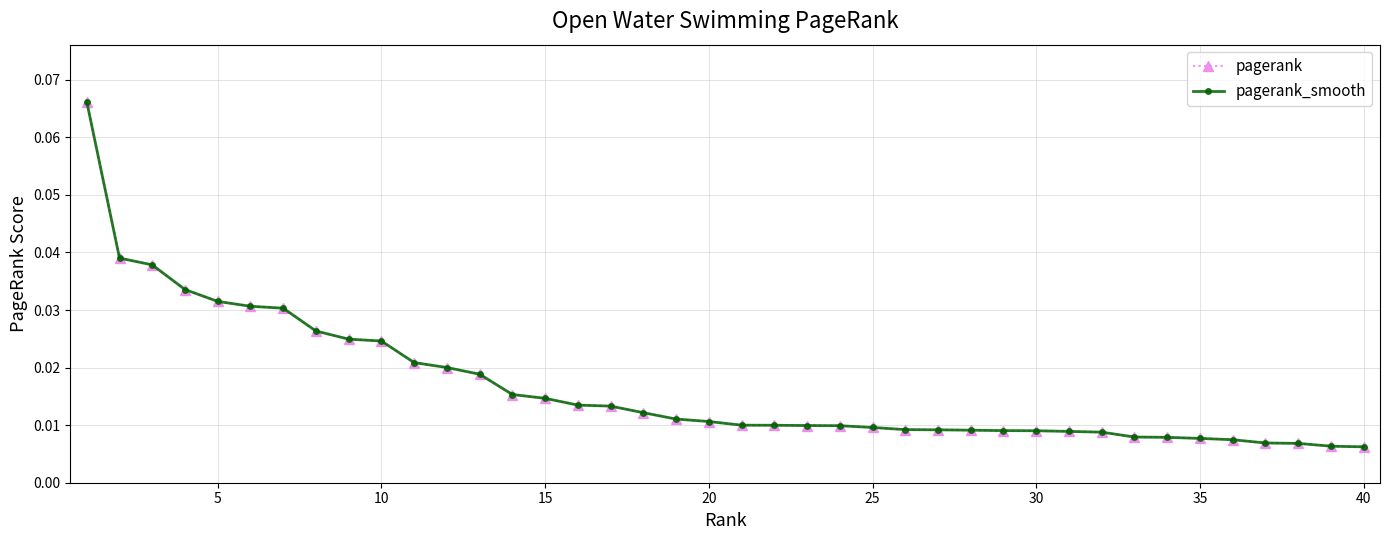

Does the chart have visible grid lines?

Yes